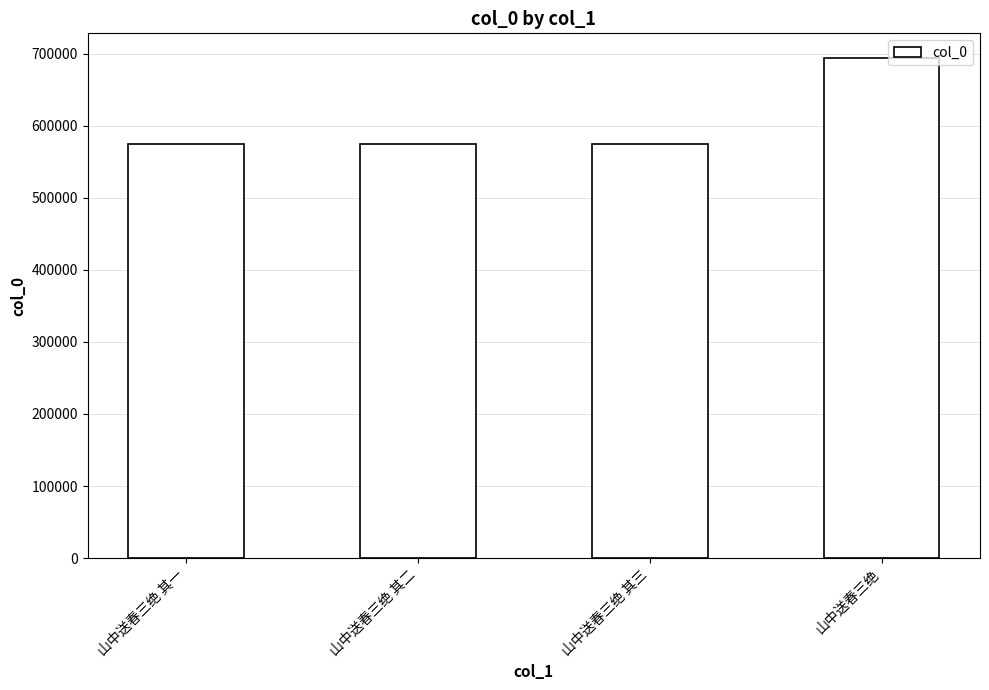

Which category has the highest value across all series?

山中送春三绝